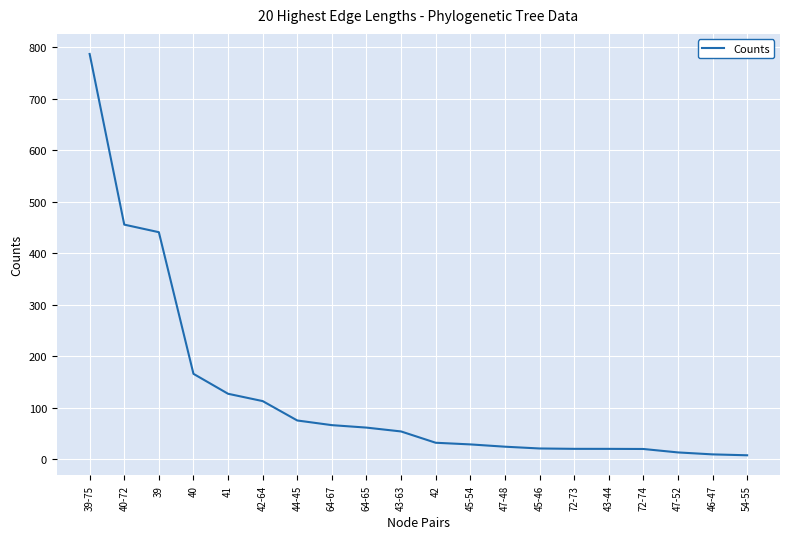

Approximately how many times larger is the value at 43-44 compared to 72-74?

1.0